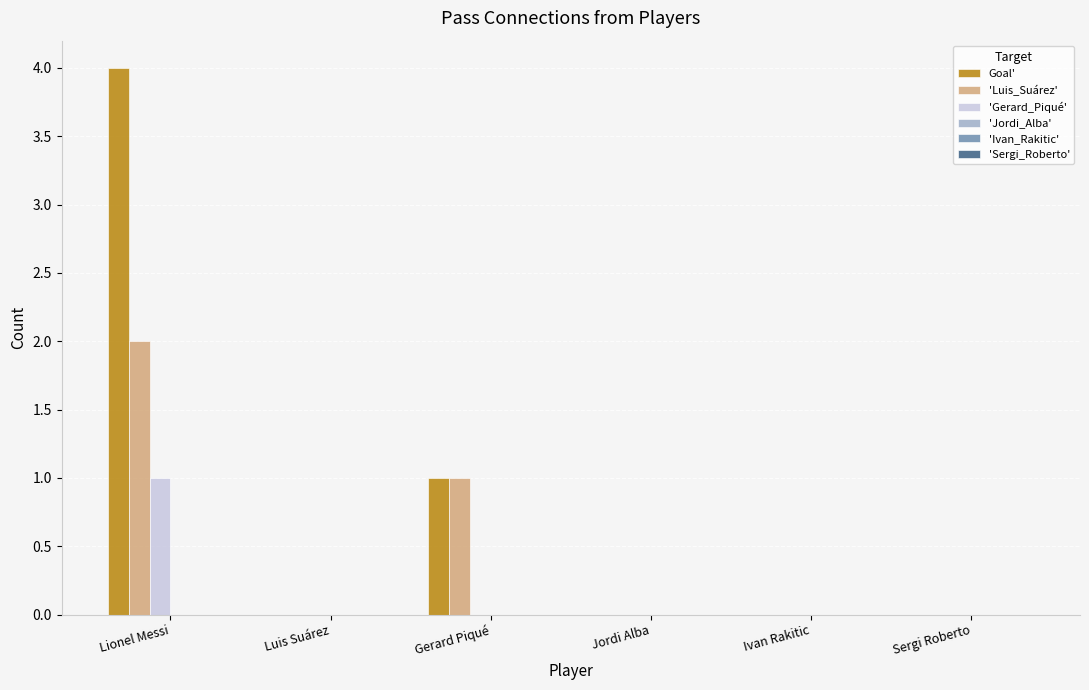

True or false: 'Luis_Suárez' has a value of -1 at Ivan Rakitic.

False